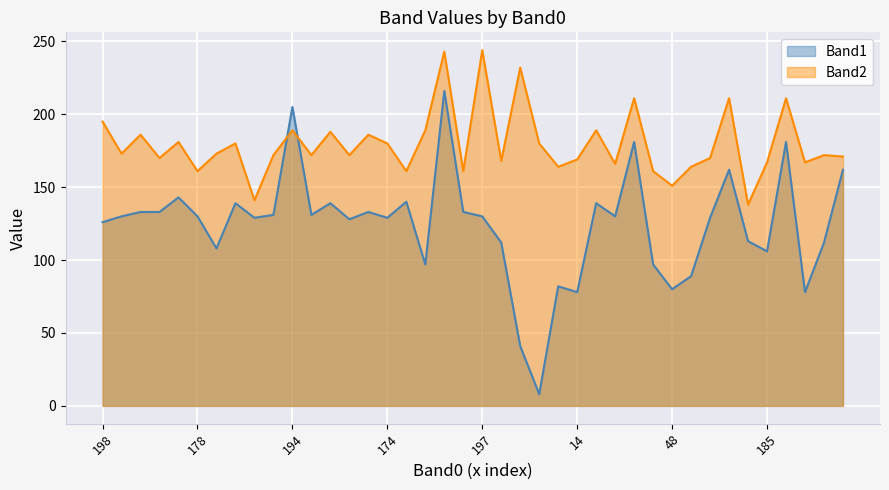

What is the average value of the Band2 series?

179